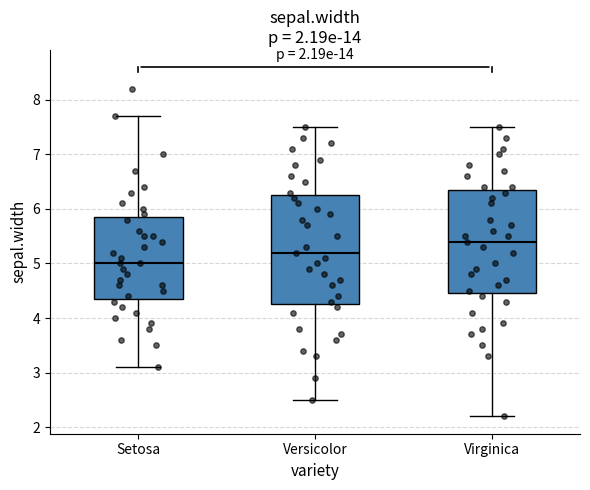

Reading left to right, transcribe this box plot: for each box, give where its median line is, the range the box spans, and where its two whiskers end, as read against the y-axis. The values are not printed on the chart, so give them approximately, as read against the axis.

Setosa: median 5.0, box 4.4 to 5.9, whiskers 3.1 to 7.7
Versicolor: median 5.2, box 4.3 to 6.3, whiskers 2.5 to 7.5
Virginica: median 5.4, box 4.5 to 6.4, whiskers 2.2 to 7.5